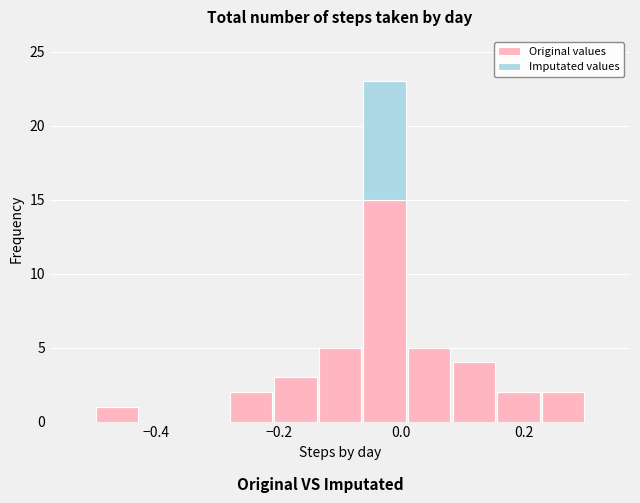

How many categories are shown in the chart?

11